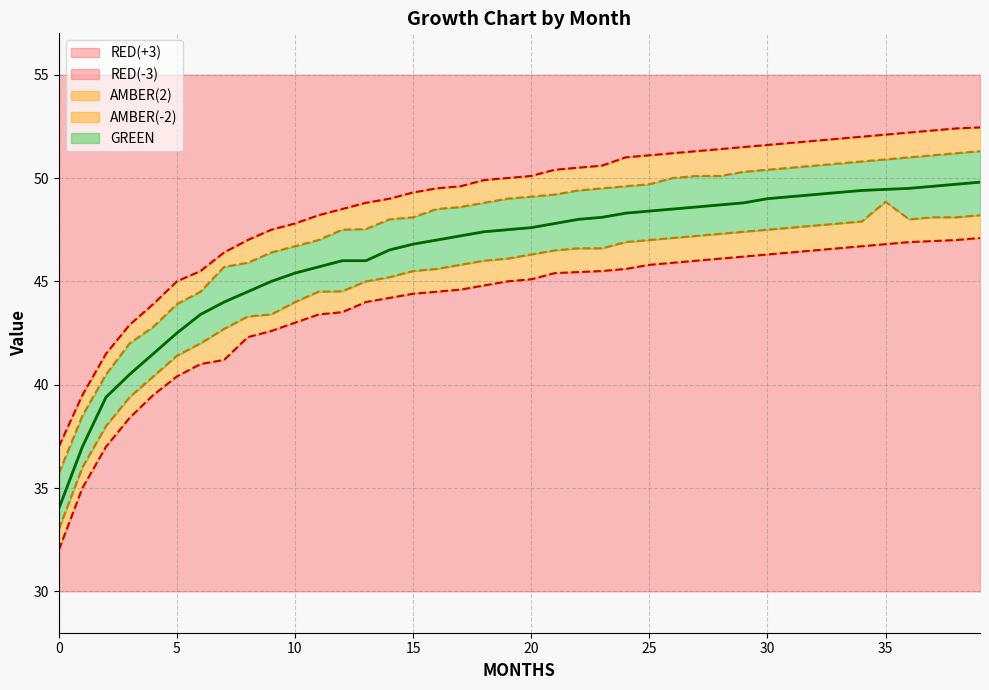

Reading right to left, list all the values displayed in this chart.

RED(-3): 39=47.1	38=47.0	37=47.0	36=46.9	35=46.8	34=46.7	33=46.6	32=46.5	31=46.4	30=46.3	29=46.2	28=46.1	27=46.0	26=45.9	25=45.8	24=45.6	23=45.5	22=45.5	21=45.4	20=45.1	19=45.0	18=44.8	17=44.6	16=44.5	15=44.4	14=44.2	13=44.0	12=43.5	11=43.4	10=43.0	9=42.6	8=42.3	7=41.2	6=41.0	5=40.4	4=39.5	3=38.4	2=37.0	1=35.0	0=32.0
AMBER(-2): 39=48.2	38=48.1	37=48.1	36=48.0	35=48.9	34=47.9	33=47.8	32=47.7	31=47.6	30=47.5	29=47.4	28=47.3	27=47.2	26=47.1	25=47.0	24=46.9	23=46.6	22=46.6	21=46.5	20=46.3	19=46.1	18=46.0	17=45.8	16=45.6	15=45.5	14=45.2	13=45.0	12=44.5	11=44.5	10=44.0	9=43.4	8=43.3	7=42.7	6=42.0	5=41.4	4=40.4	3=39.4	2=38.0	1=36.0	0=33.0
GREEN: 39=49.8	38=49.7	37=49.6	36=49.5	35=49.5	34=49.4	33=49.3	32=49.2	31=49.1	30=49.0	29=48.8	28=48.7	27=48.6	26=48.5	25=48.4	24=48.3	23=48.1	22=48.0	21=47.8	20=47.6	19=47.5	18=47.4	17=47.2	16=47.0	15=46.8	14=46.5	13=46.0	12=46.0	11=45.7	10=45.4	9=45.0	8=44.5	7=44.0	6=43.4	5=42.5	4=41.5	3=40.5	2=39.4	1=37.0	0=34.0
AMBER(2): 39=51.3	38=51.2	37=51.1	36=51.0	35=50.9	34=50.8	33=50.7	32=50.6	31=50.5	30=50.4	29=50.3	28=50.1	27=50.1	26=50.0	25=49.7	24=49.6	23=49.5	22=49.4	21=49.2	20=49.1	19=49.0	18=48.8	17=48.6	16=48.5	15=48.1	14=48.0	13=47.5	12=47.5	11=47.0	10=46.7	9=46.4	8=45.9	7=45.7	6=44.5	5=43.9	4=42.8	3=42.0	2=40.5	1=38.5	0=35.7
RED(+3): 39=52.5	38=52.4	37=52.3	36=52.2	35=52.1	34=52.0	33=51.9	32=51.8	31=51.7	30=51.6	29=51.5	28=51.4	27=51.3	26=51.2	25=51.1	24=51.0	23=50.6	22=50.5	21=50.4	20=50.1	19=50.0	18=49.9	17=49.6	16=49.5	15=49.3	14=49.0	13=48.8	12=48.5	11=48.2	10=47.8	9=47.5	8=47.0	7=46.4	6=45.5	5=45.0	4=43.9	3=42.9	2=41.5	1=39.5	0=37.0